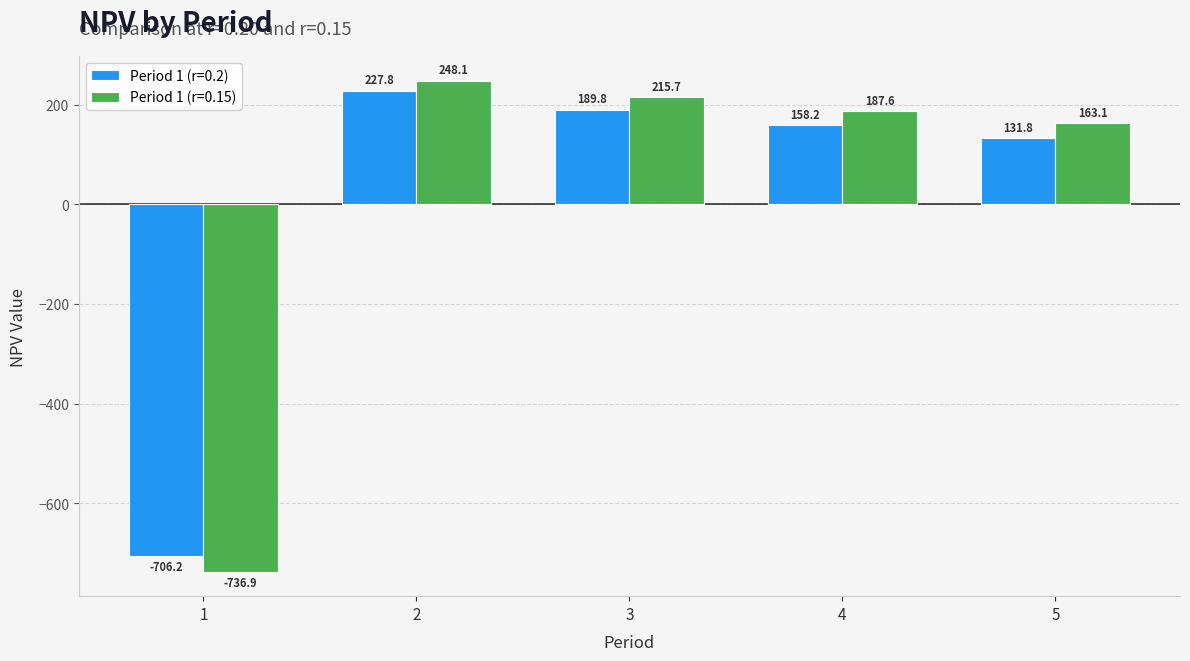

Which category has the highest value in the Period 1 (r=0.15) series?

2